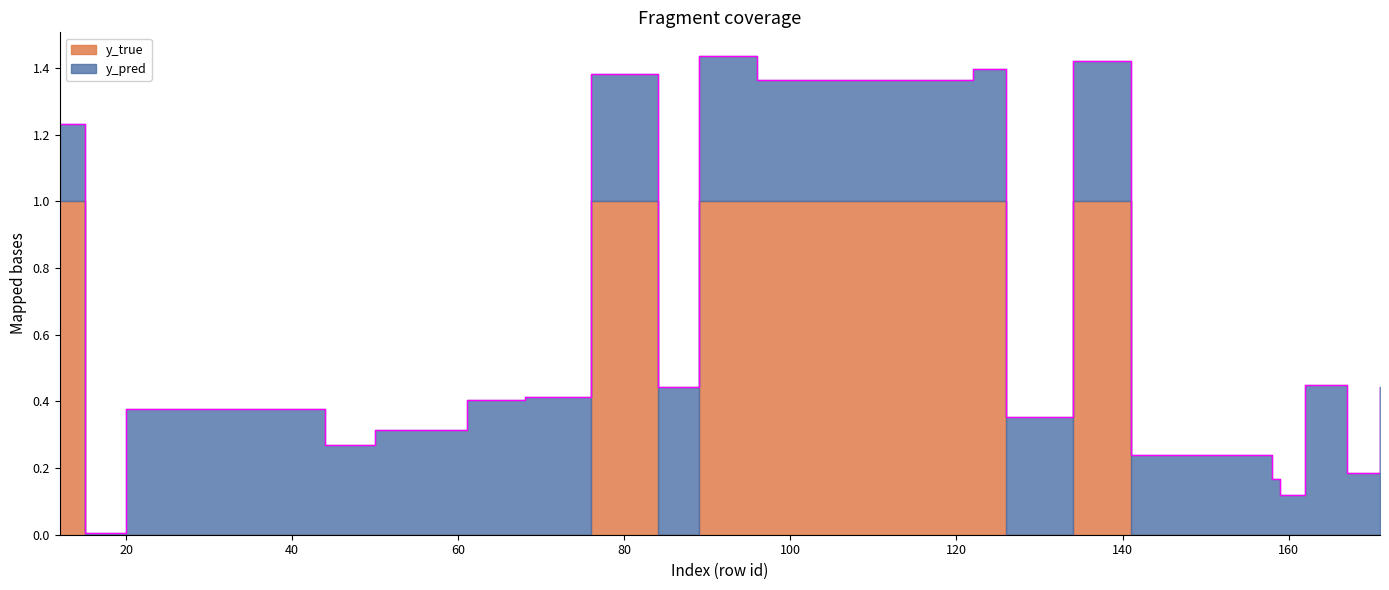

Rank the series by their average value, from lowest to highest.

y_true, y_pred